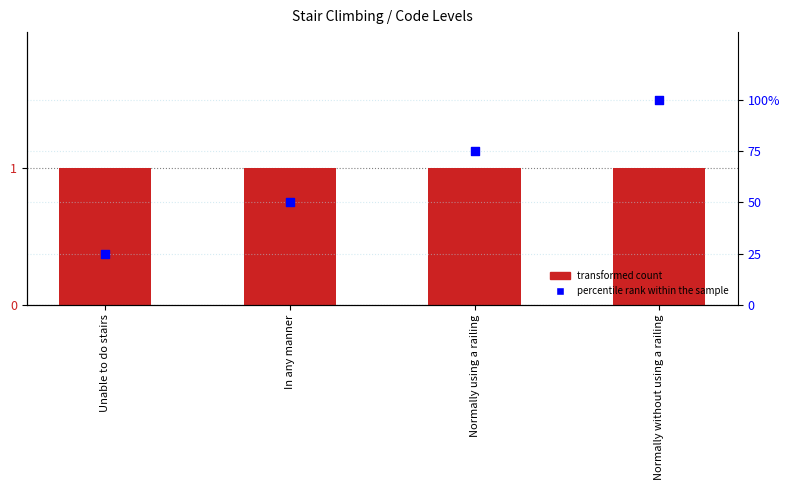

At how many categories does at least one series exceed 48?

3